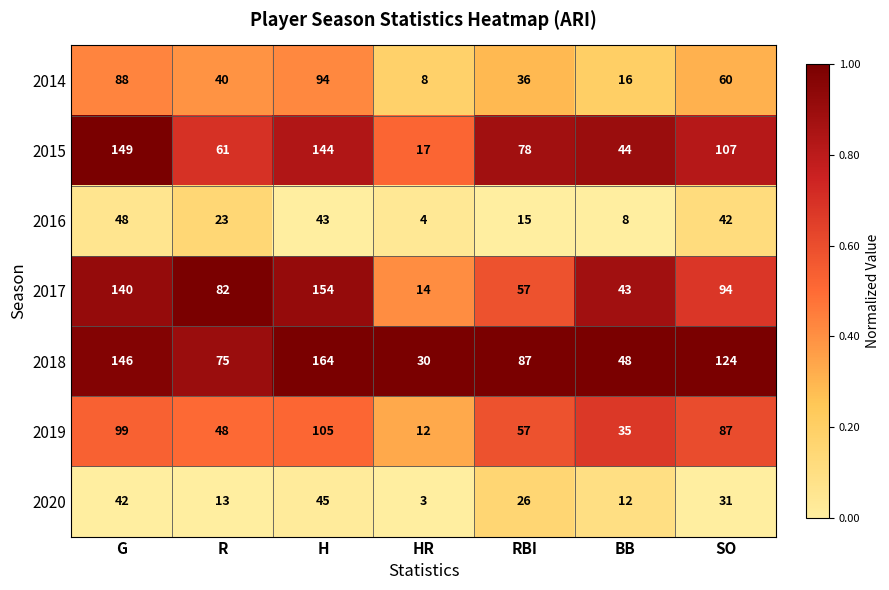

Which category has the highest value across all series?

H